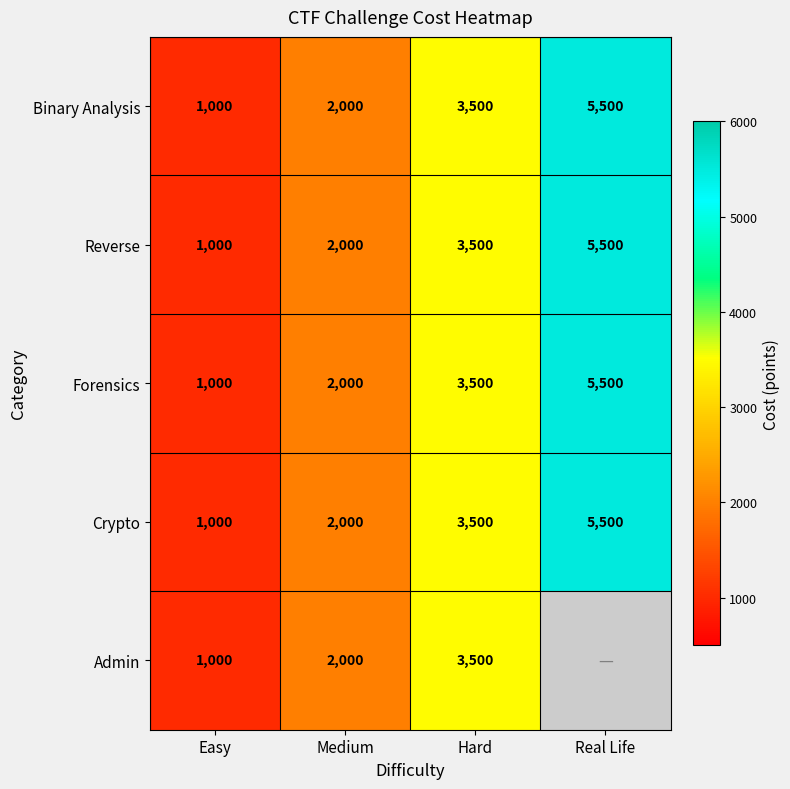

List the labels in order of Binary Analysis value, largest first.

Real Life, Hard, Medium, Easy